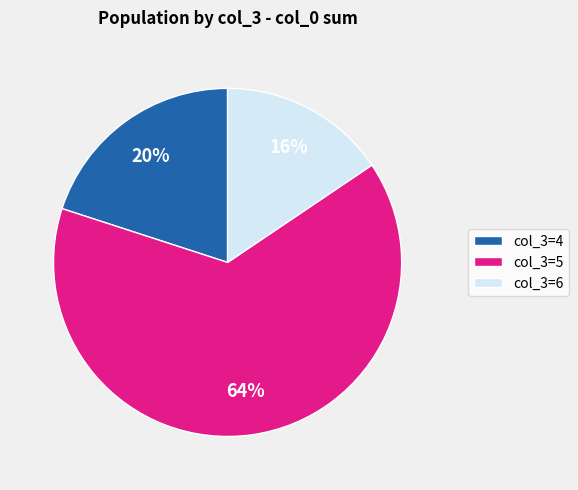

Which slice is the smallest?

col_3=6